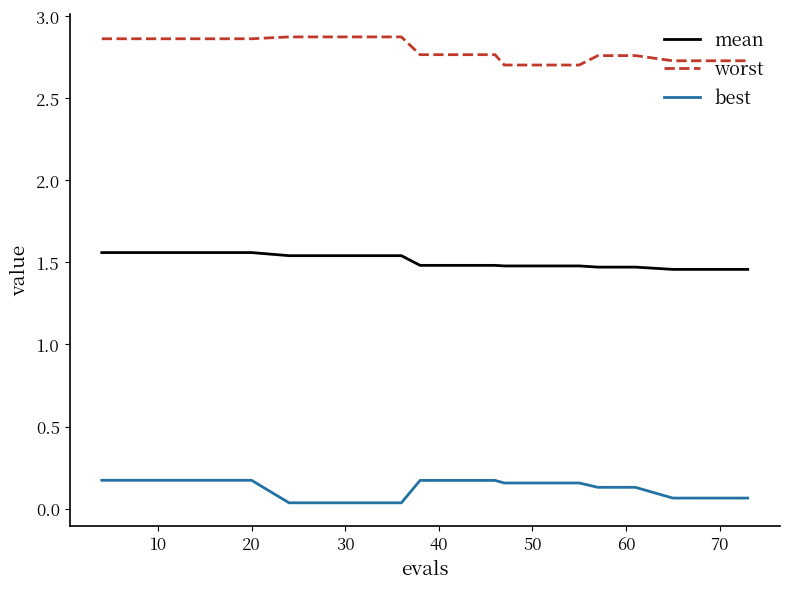

What are all the series names shown in the legend?

mean, worst, best